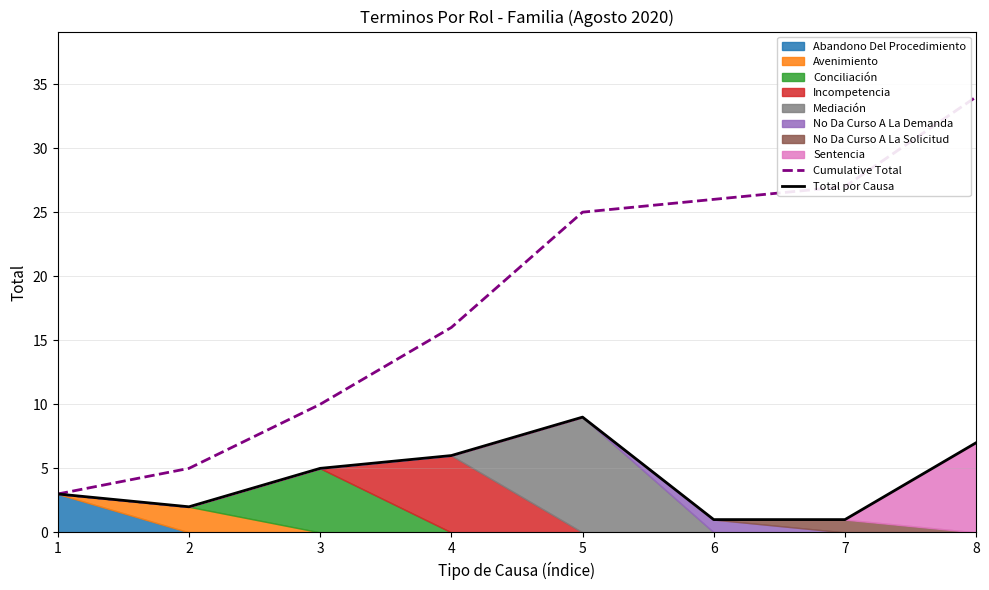

Which series has the widest spread of values?

Cumulative Total